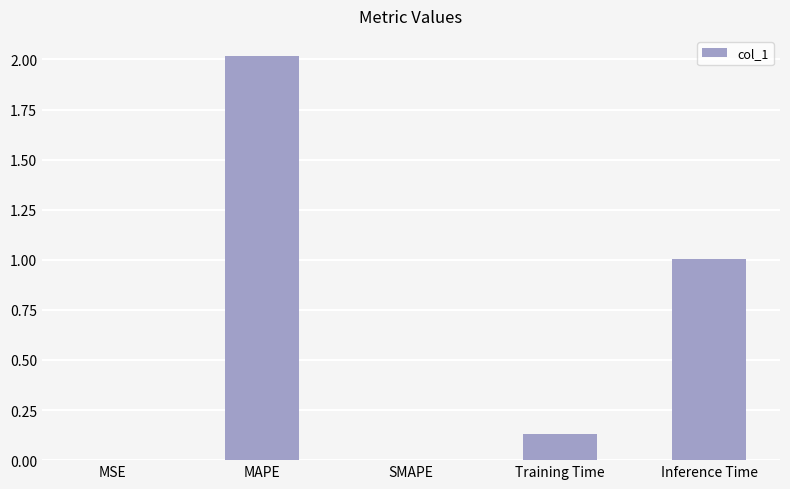

At which label is the value closest to 1?

Inference Time